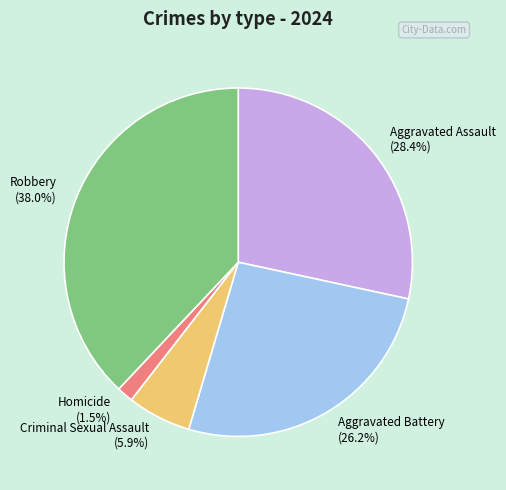

What percentage is the Criminal Sexual Assault slice, to the nearest percent?

6%